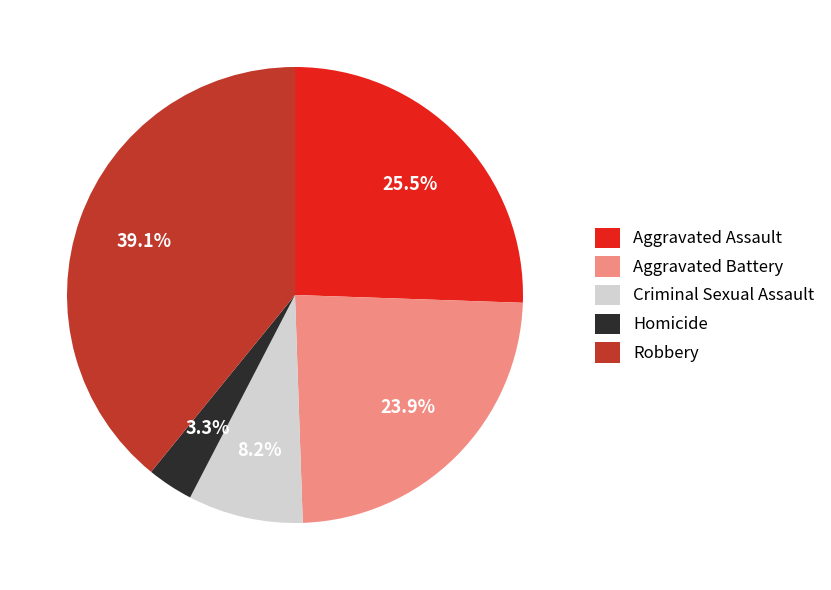

What is the total percentage of Homicide and Robbery?

42.4%